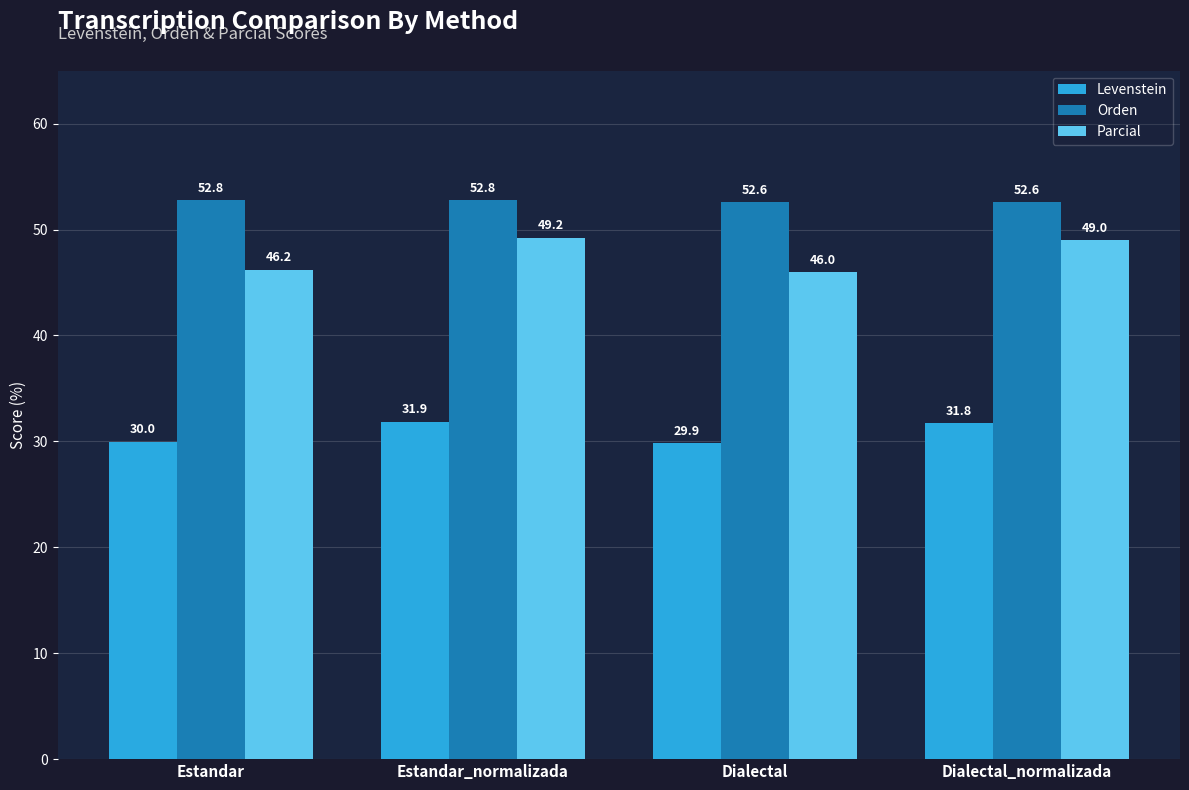

At how many categories does at least one series exceed 34?

4